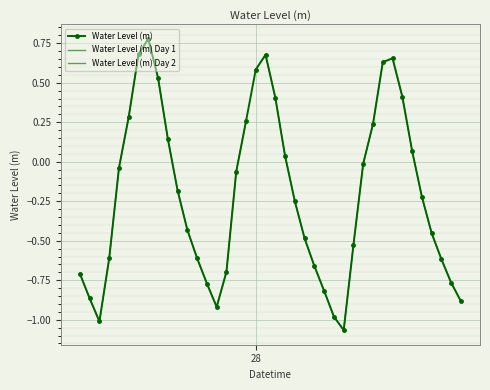

Which has a higher value, 2023-01-27 09:00:00 or 2023-01-27 16:00:00?

2023-01-27 16:00:00